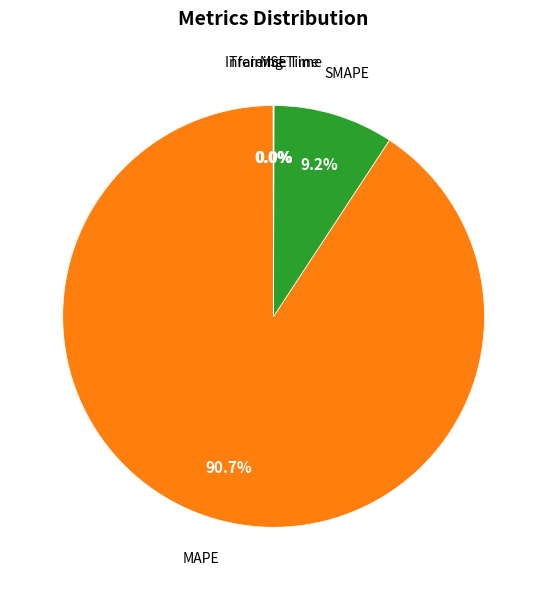

Count the number of slices in the pie.

5